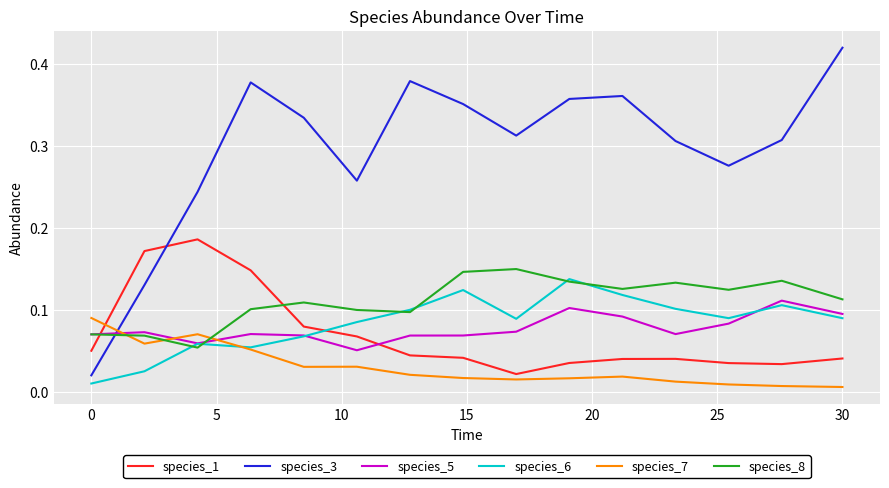

How many times do species_8 and species_1 cross each other?

2